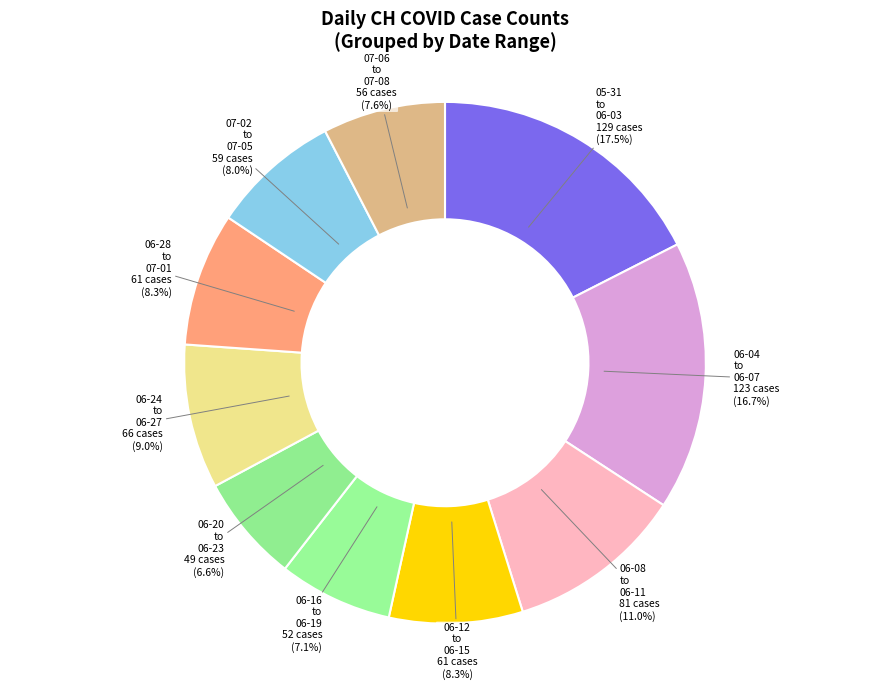

Does 06-24 to 06-27 represent more than half of the total?

No